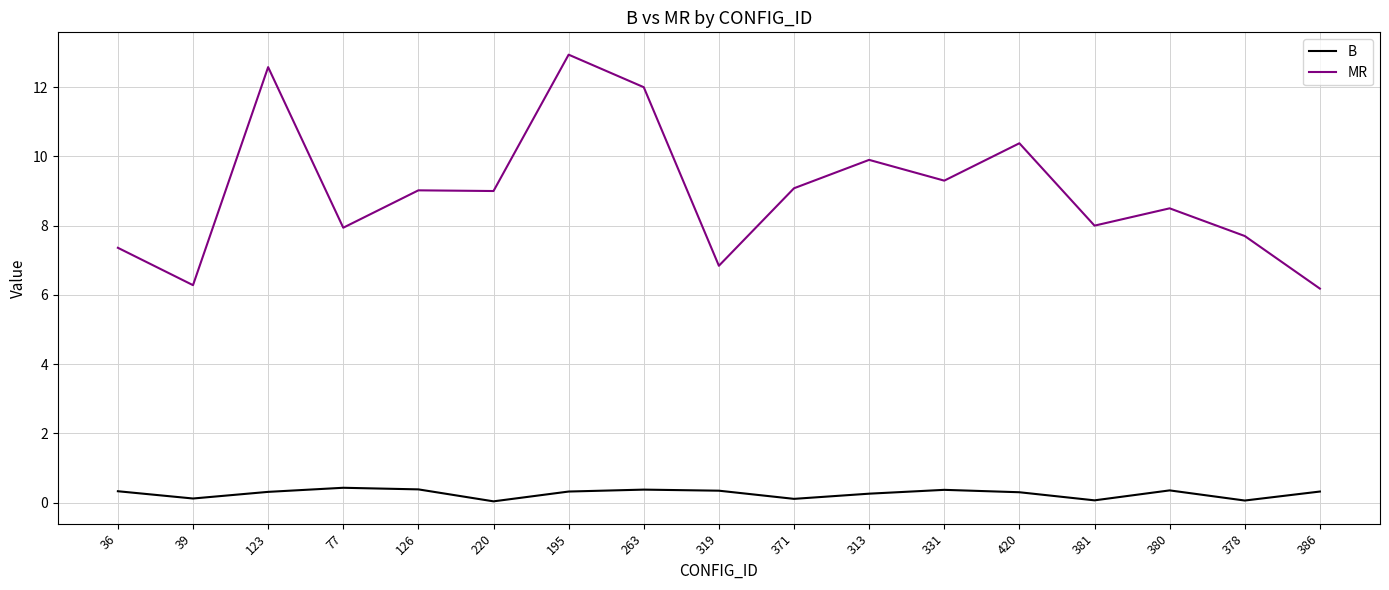

What value does the MR series have at 371?

9.1